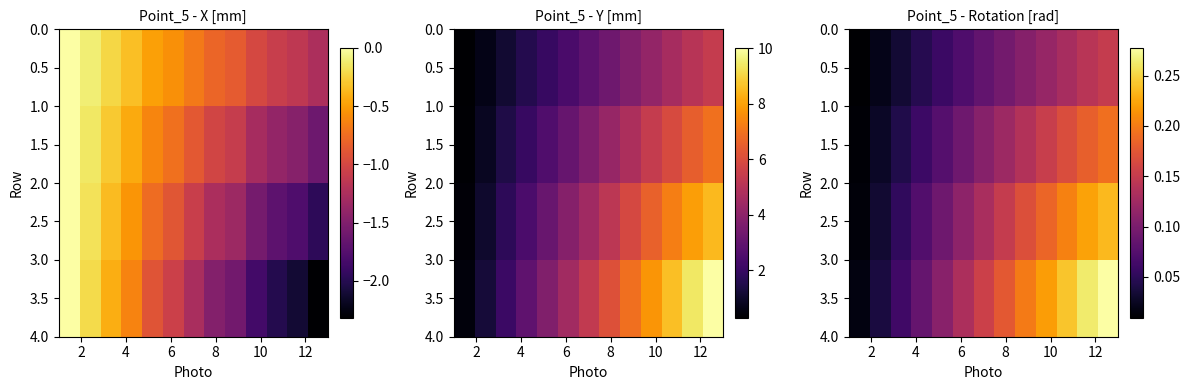

What is the greatest value displayed?

0.3